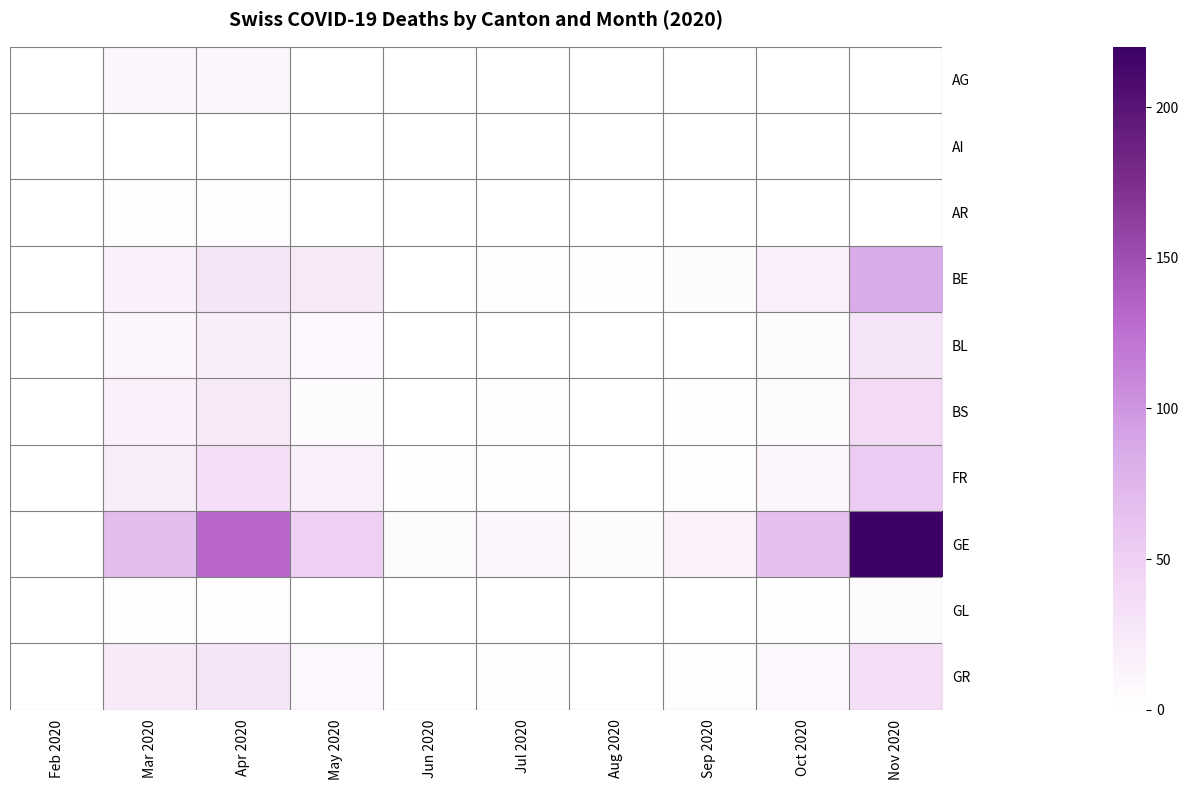

Reading left to right, extract all data points from this chart.

AG: Feb 2020=0	Mar 2020=11	Apr 2020=11	May 2020=0	Jun 2020=0	Jul 2020=0	Aug 2020=0	Sep 2020=0	Oct 2020=0	Nov 2020=0
AI: Feb 2020=0	Mar 2020=0	Apr 2020=0	May 2020=0	Jun 2020=0	Jul 2020=0	Aug 2020=0	Sep 2020=0	Oct 2020=0	Nov 2020=0
AR: Feb 2020=0	Mar 2020=2	Apr 2020=3	May 2020=0	Jun 2020=0	Jul 2020=0	Aug 2020=0	Sep 2020=0	Oct 2020=0	Nov 2020=0
BE: Feb 2020=0	Mar 2020=16	Apr 2020=28	May 2020=24	Jun 2020=0	Jul 2020=3	Aug 2020=1	Sep 2020=4	Oct 2020=18	Nov 2020=85
BL: Feb 2020=0	Mar 2020=10	Apr 2020=19	May 2020=8	Jun 2020=0	Jul 2020=0	Aug 2020=0	Sep 2020=0	Oct 2020=4	Nov 2020=30
BS: Feb 2020=0	Mar 2020=16	Apr 2020=24	May 2020=5	Jun 2020=0	Jul 2020=1	Aug 2020=0	Sep 2020=1	Oct 2020=5	Nov 2020=40
FR: Feb 2020=0	Mar 2020=20	Apr 2020=37	May 2020=18	Jun 2020=1	Jul 2020=1	Aug 2020=0	Sep 2020=2	Oct 2020=10	Nov 2020=55
GE: Feb 2020=0	Mar 2020=68	Apr 2020=132	May 2020=50	Jun 2020=6	Jul 2020=10	Aug 2020=5	Sep 2020=15	Oct 2020=65	Nov 2020=220
GL: Feb 2020=0	Mar 2020=2	Apr 2020=2	May 2020=0	Jun 2020=0	Jul 2020=0	Aug 2020=0	Sep 2020=0	Oct 2020=1	Nov 2020=5
GR: Feb 2020=0	Mar 2020=23	Apr 2020=30	May 2020=8	Jun 2020=0	Jul 2020=1	Aug 2020=0	Sep 2020=2	Oct 2020=8	Nov 2020=35